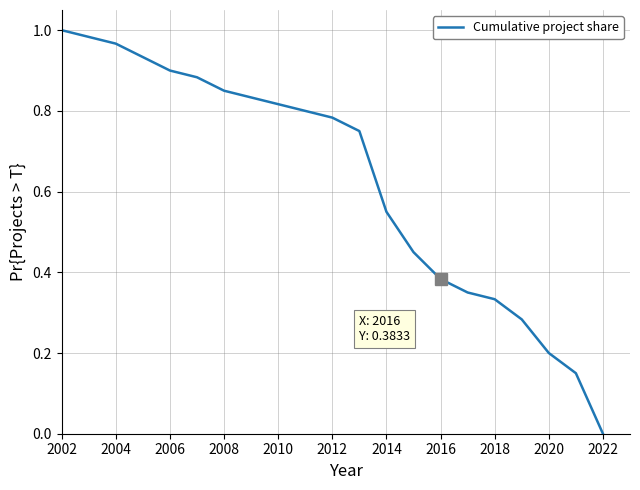

What is the value of the 19th point from the left?

0.2